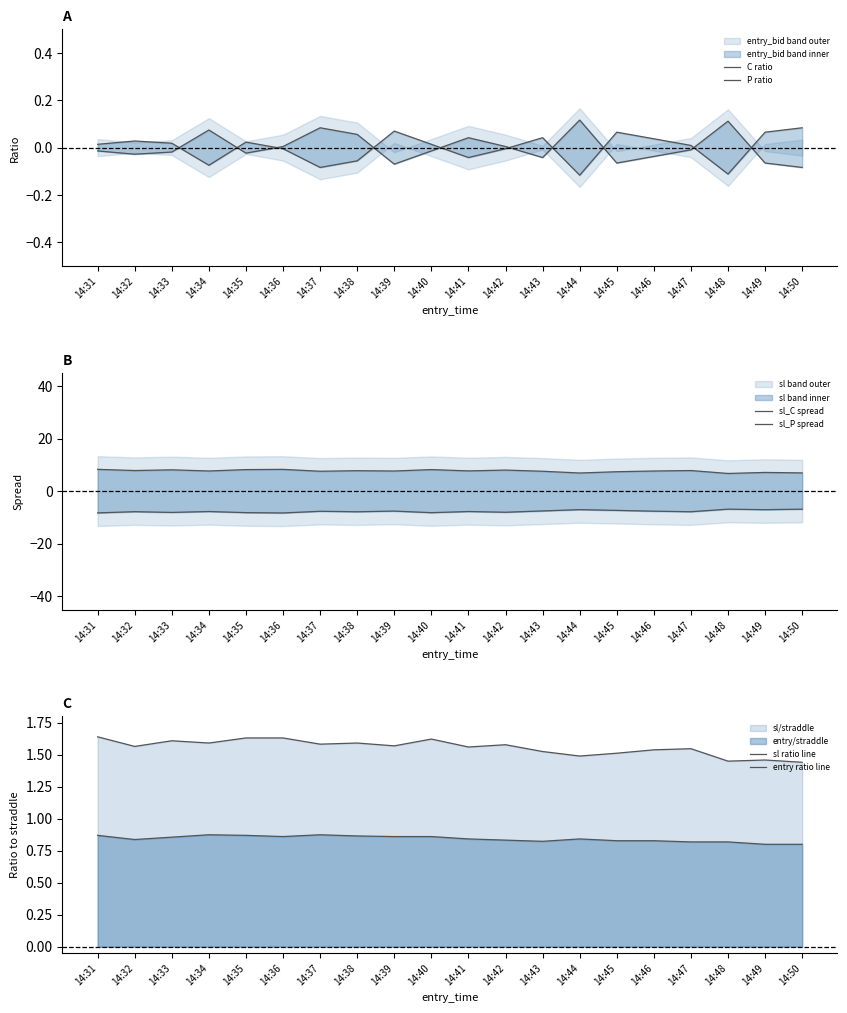

Rank the series at 14:43 from lowest to highest value.

sl_P spread, C ratio, P ratio, entry ratio line, sl ratio line, sl_C spread